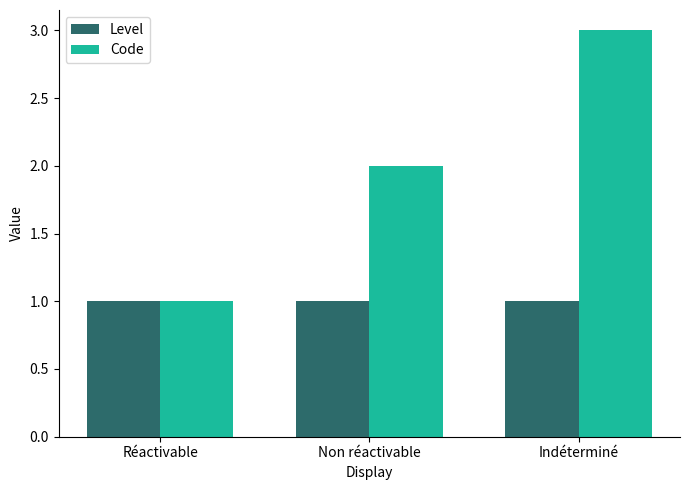

Which series has the largest range (max minus min)?

Code